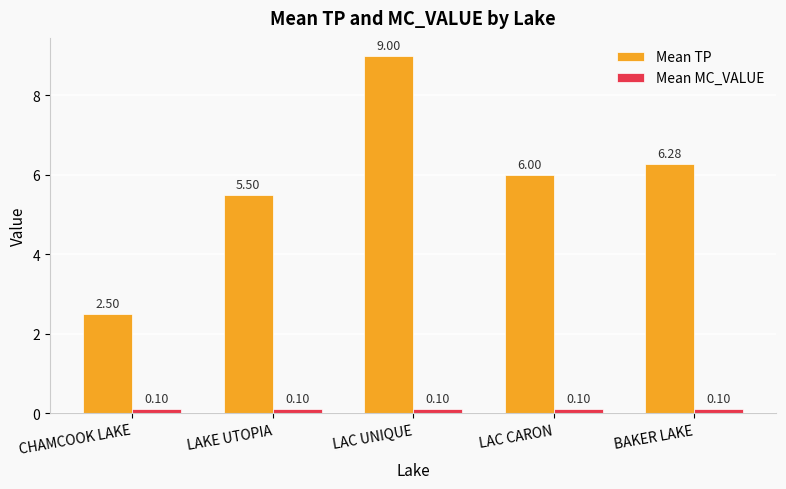

How many bars are there in each group?

2